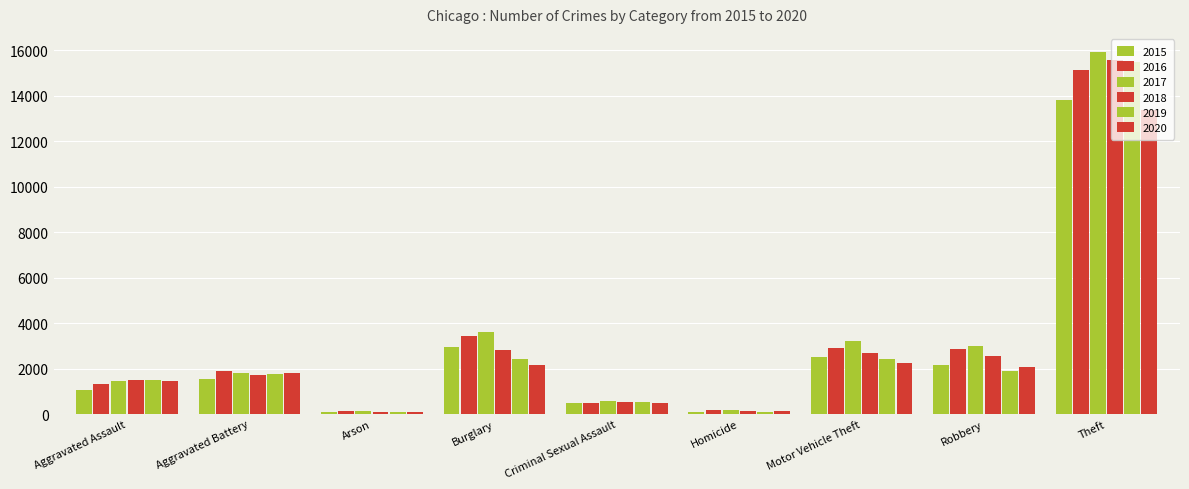

How many bars are there in total?

54